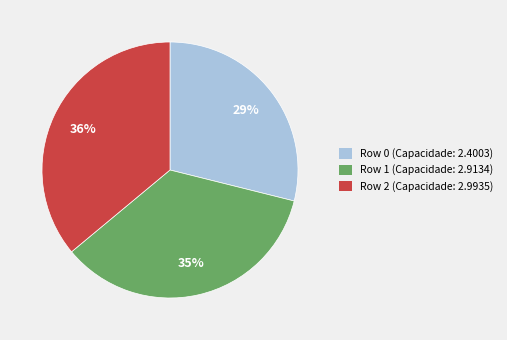

Does Row 2 account for over 50% of the chart?

No